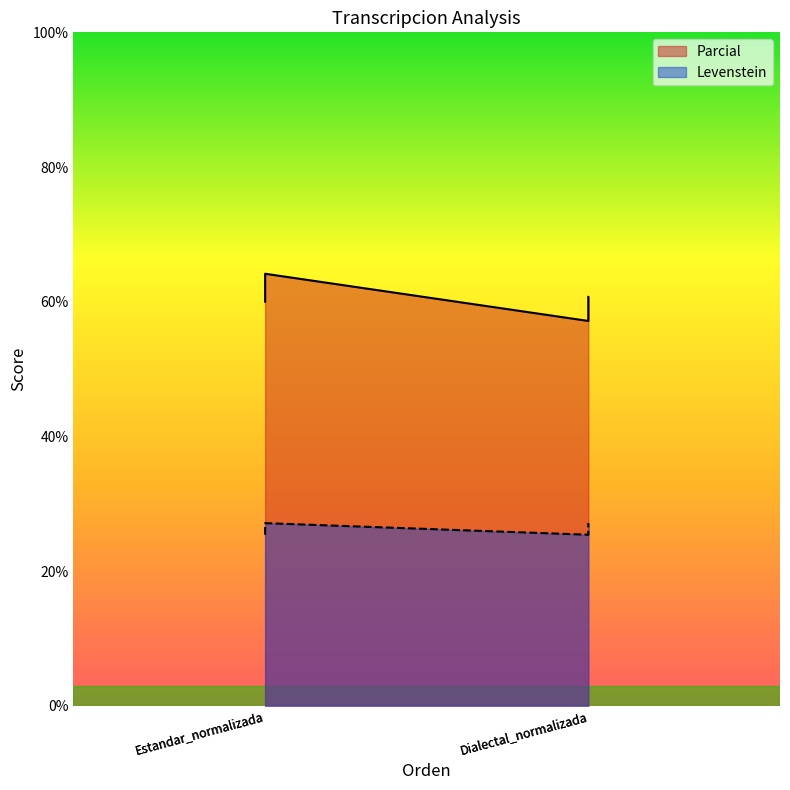

Where is the first local minimum for Levenstein?

Dialectal_normalizada